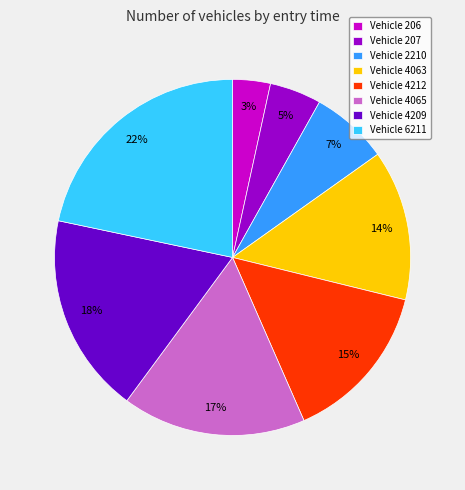

Do Vehicle 4063 and Vehicle 4065 together represent more than half of the pie?

No